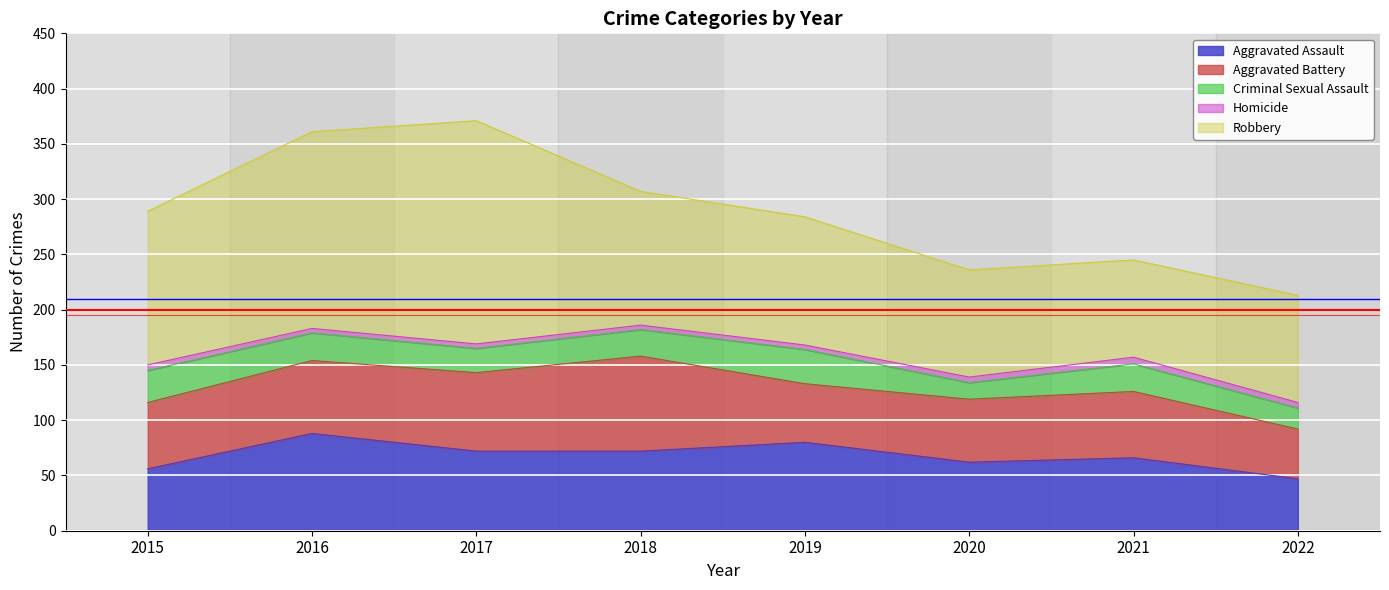

Between 2019 and 2020, which series saw the biggest shift?

Robbery